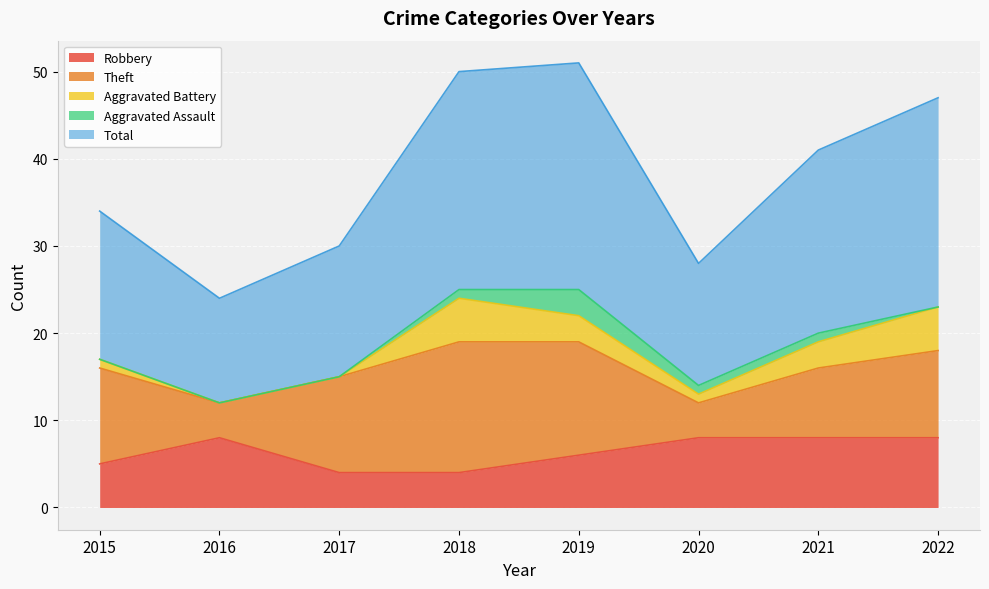

What is the difference between the maximum and minimum values in the Total series?

14